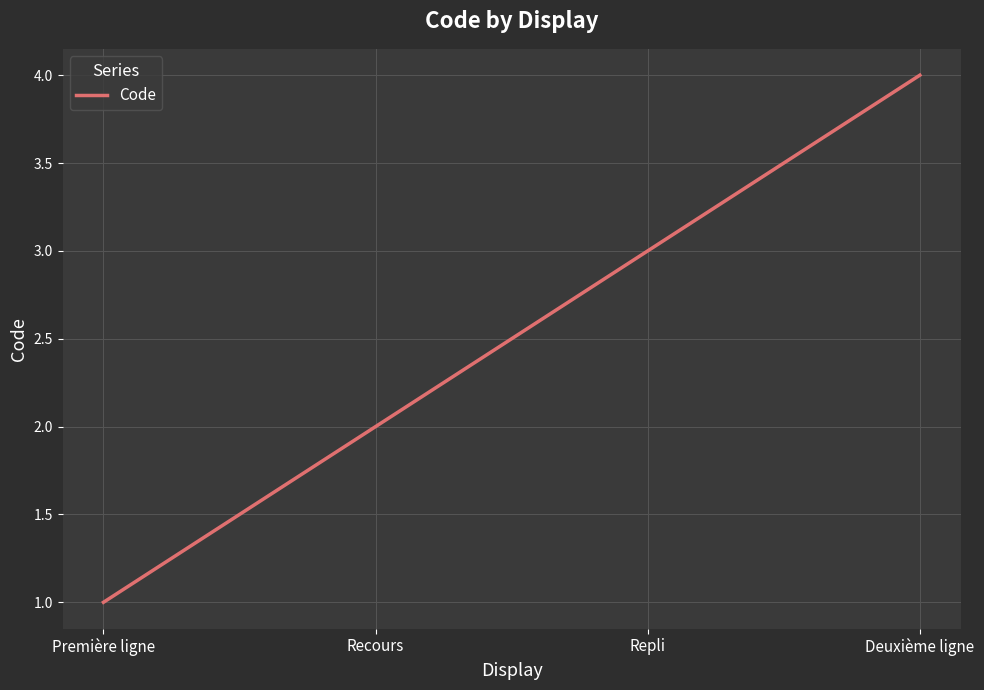

What is the difference between the values at Deuxième ligne and Recours?

2